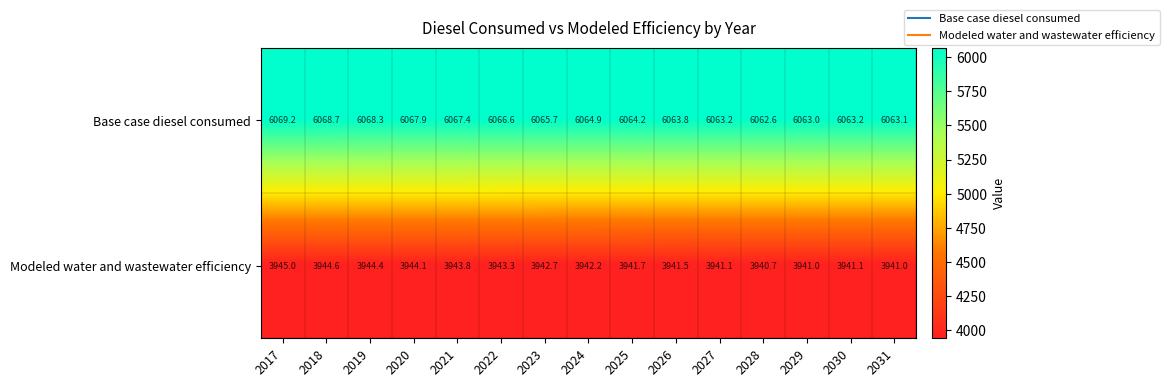

What is the total value across all series at 2019?

10012.7